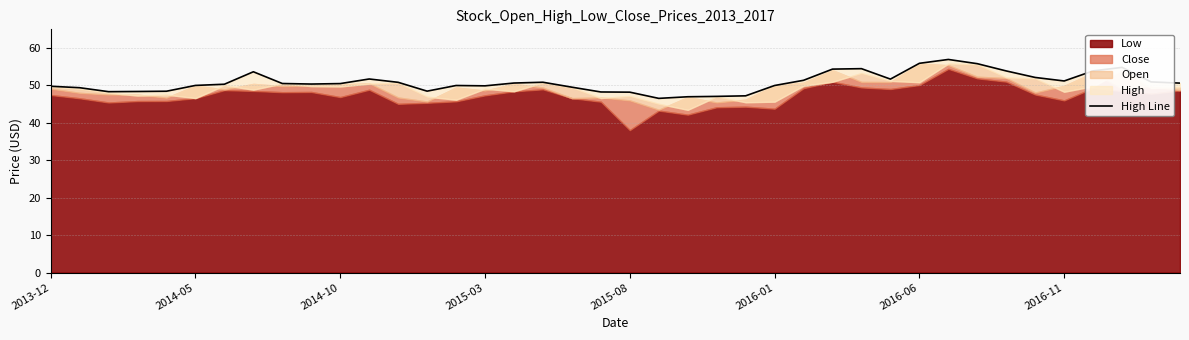

Does the chart have visible grid lines?

Yes